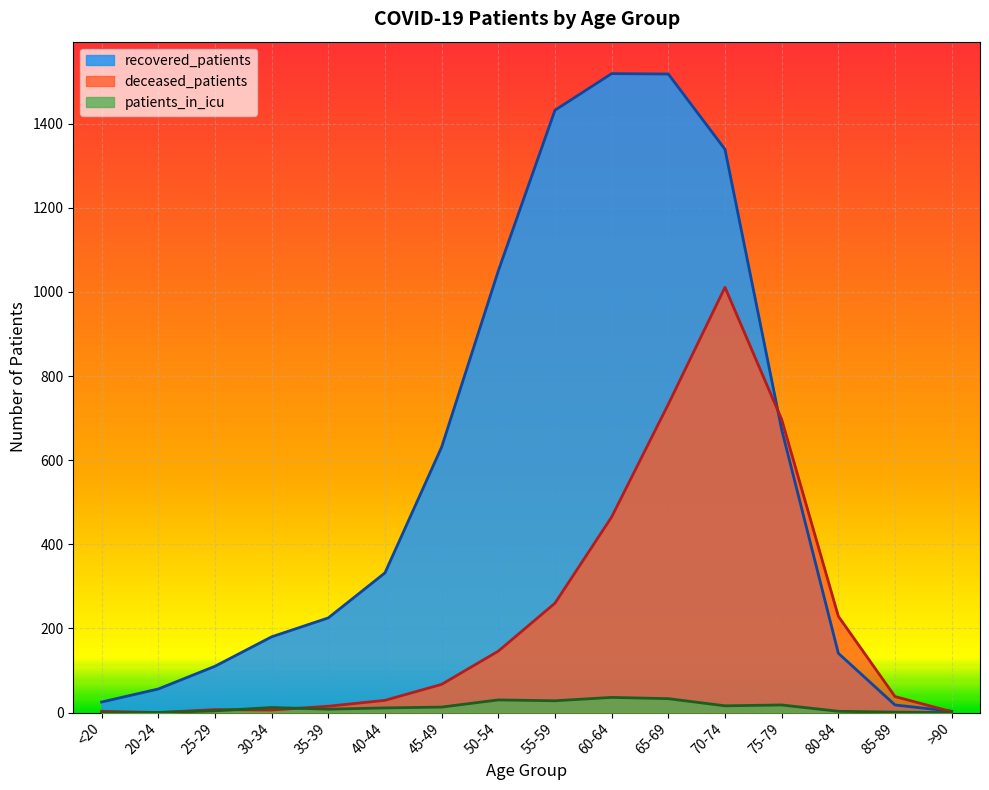

Which has a higher value, 20-24 or 30-34?

30-34